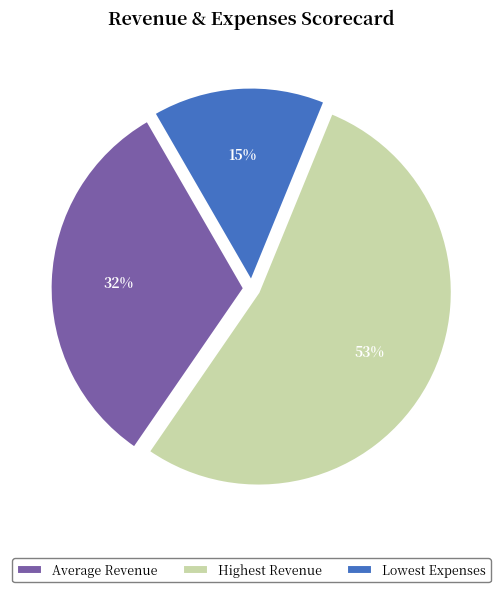

Do Average Revenue and Lowest Expenses together represent more than half of the pie?

No